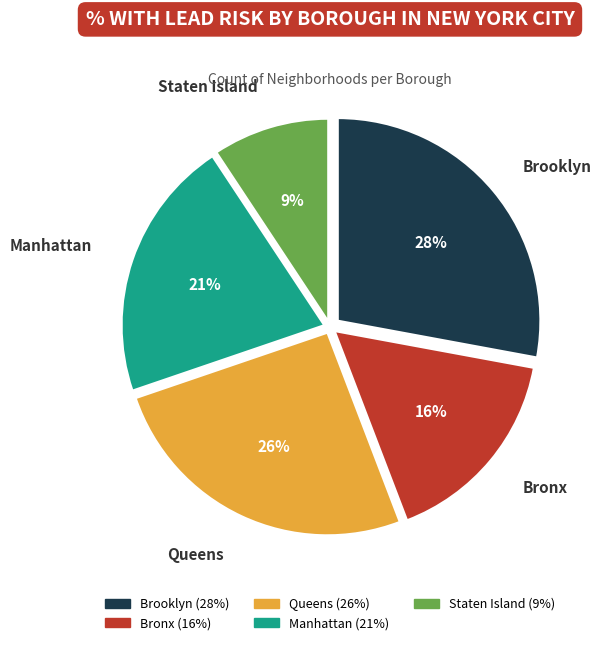

To the nearest percent, what percentage of the pie is Bronx?

16%